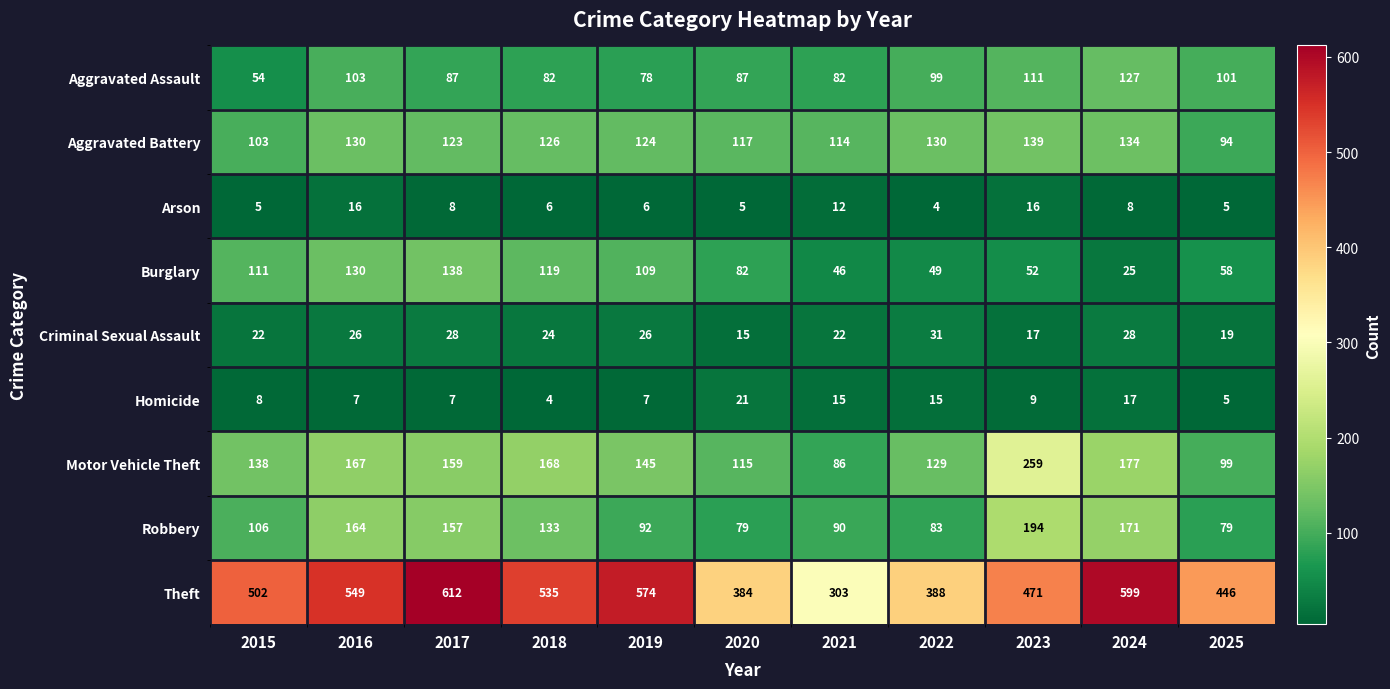

What is the difference between the Aggravated Battery values at 2017 and 2025?

29